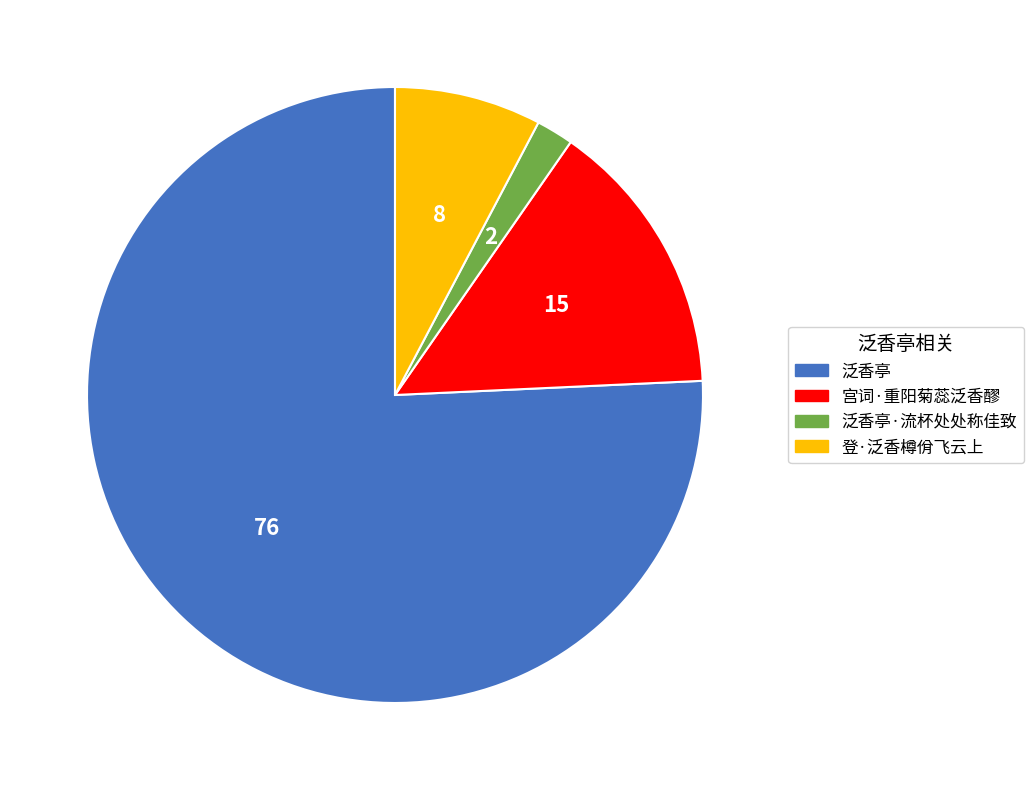

Does any single category account for the majority?

Yes